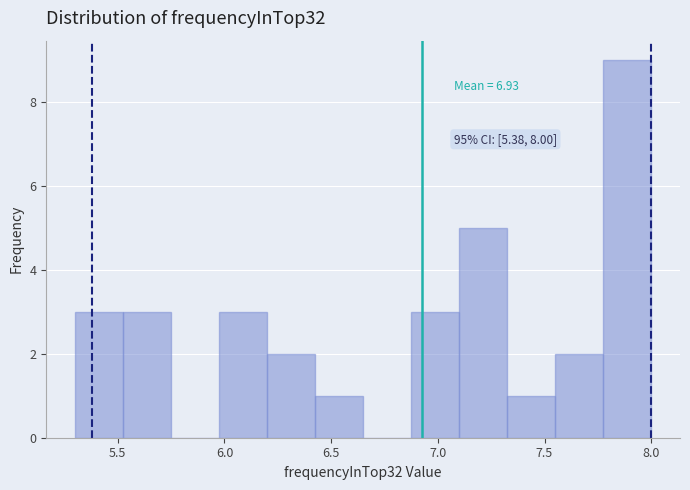

Over which range of the x-axis is the bar tallest?

7.775 to 8.000